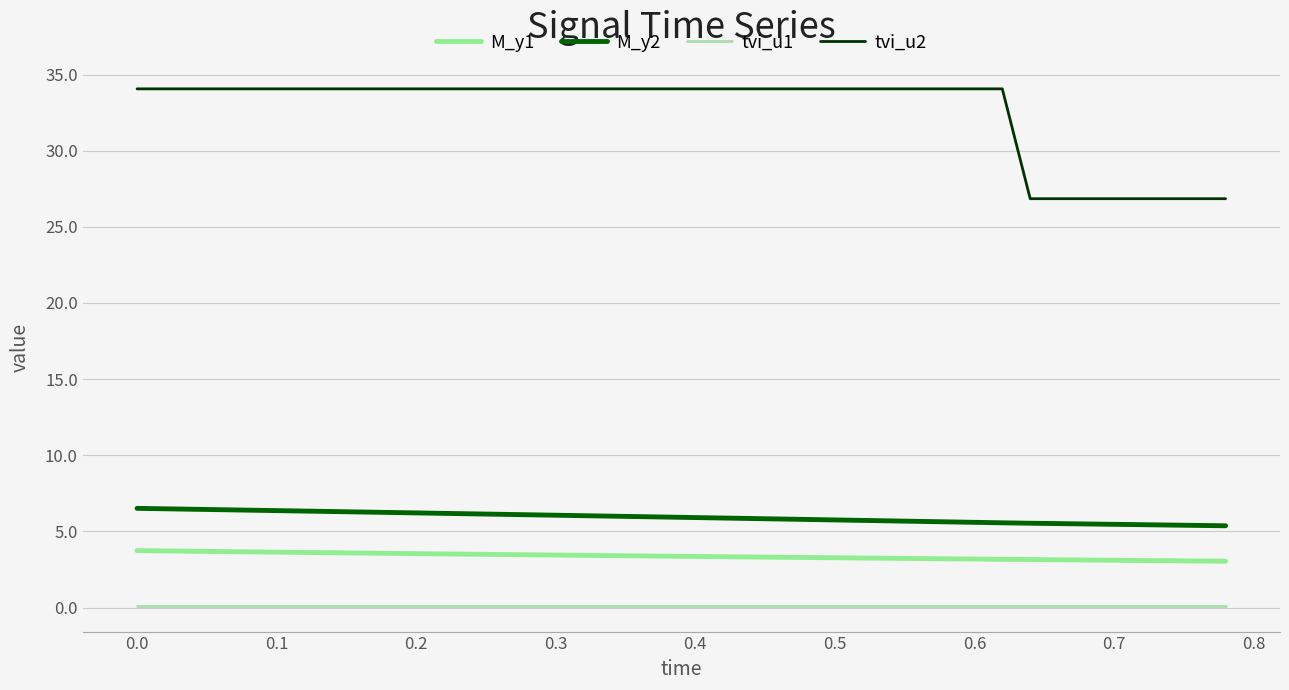

Which series has the largest total across all categories?

tvi_u2